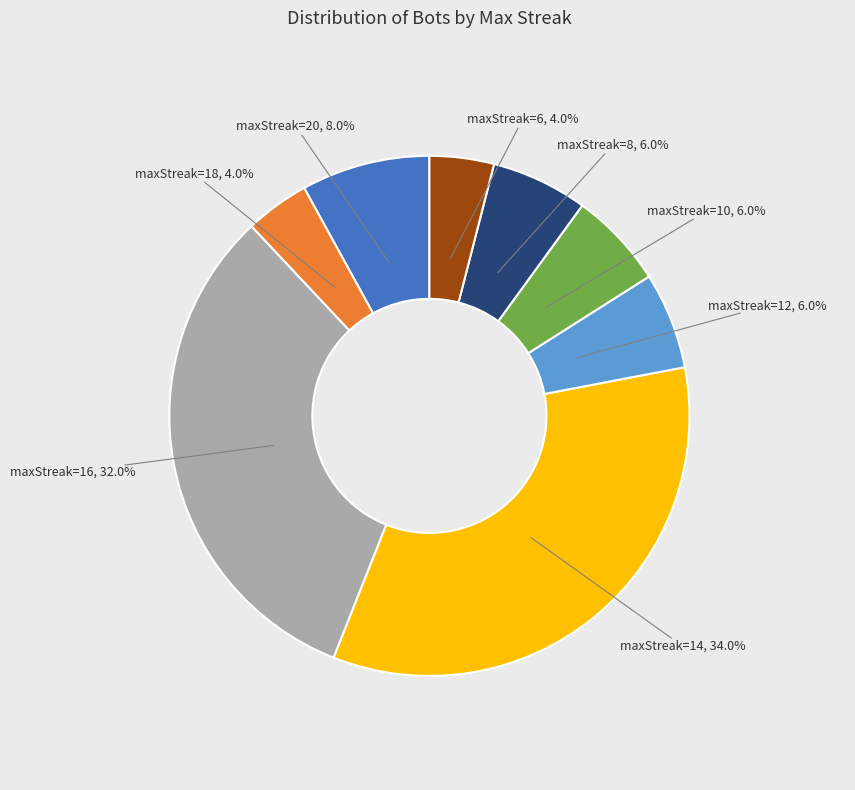

Does any single category account for the majority?

No